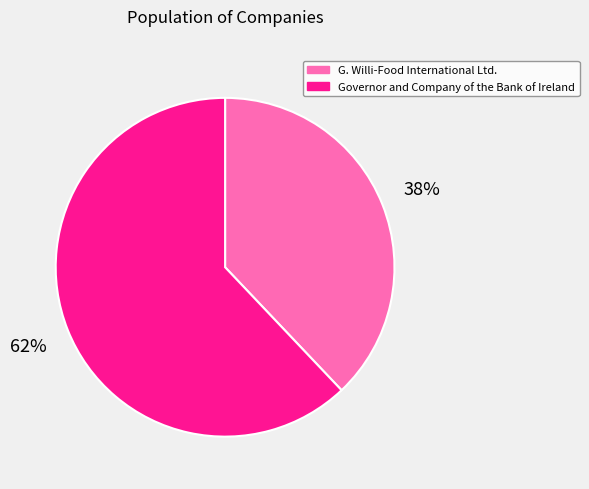

To the nearest percent, what is the difference between the G. Willi-Food International Ltd. and Governor and Company of the Bank of Ireland slice percentages?

24%